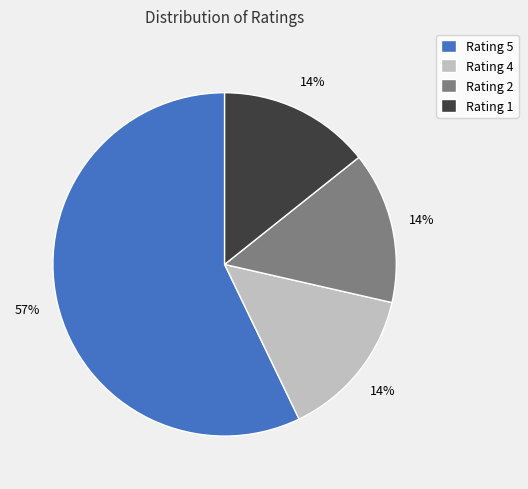

Is there a majority slice in this chart?

Yes